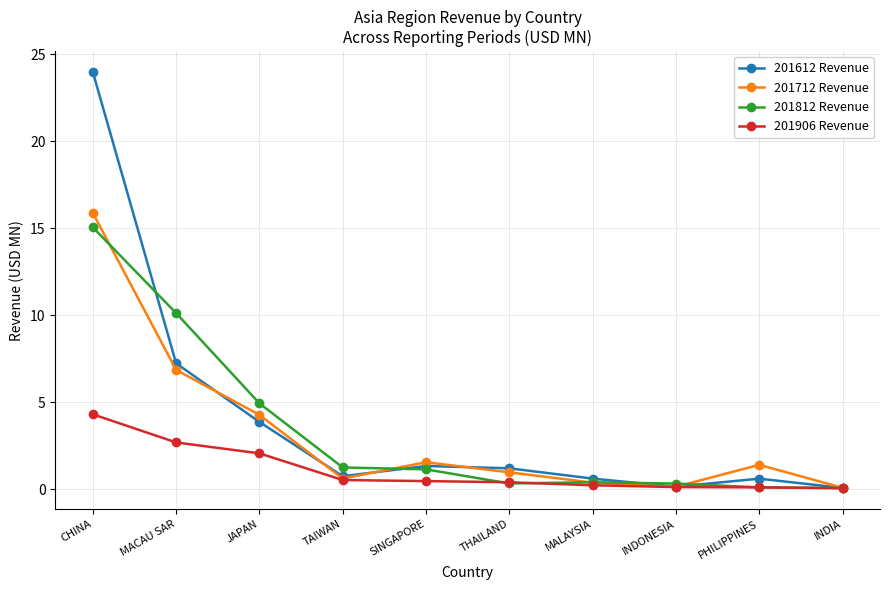

What is the label of the 4th point from the right?

MALAYSIA